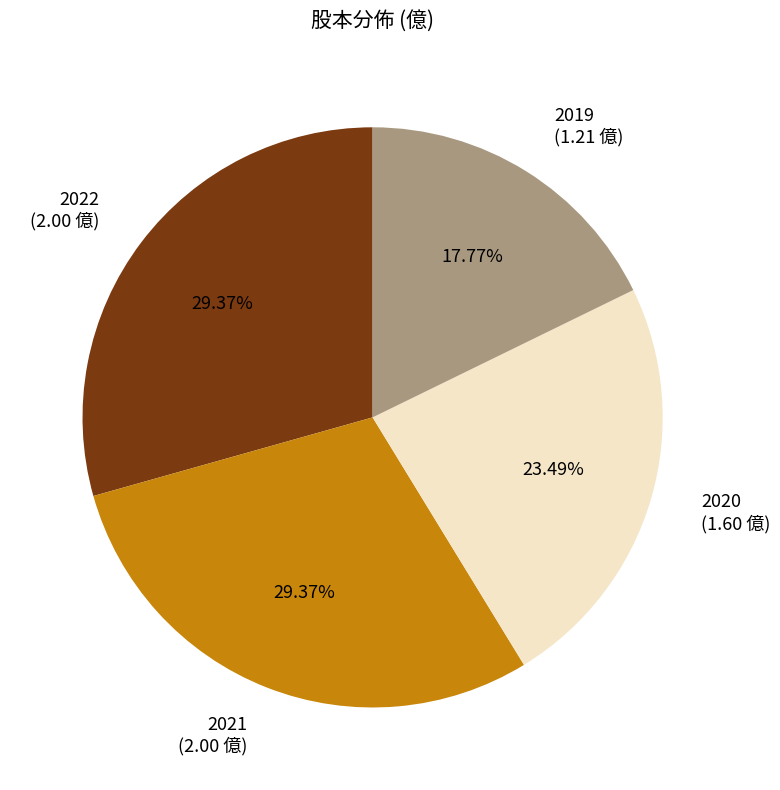

What is the ratio of the value at 2020 to the value at 2021?

0.8